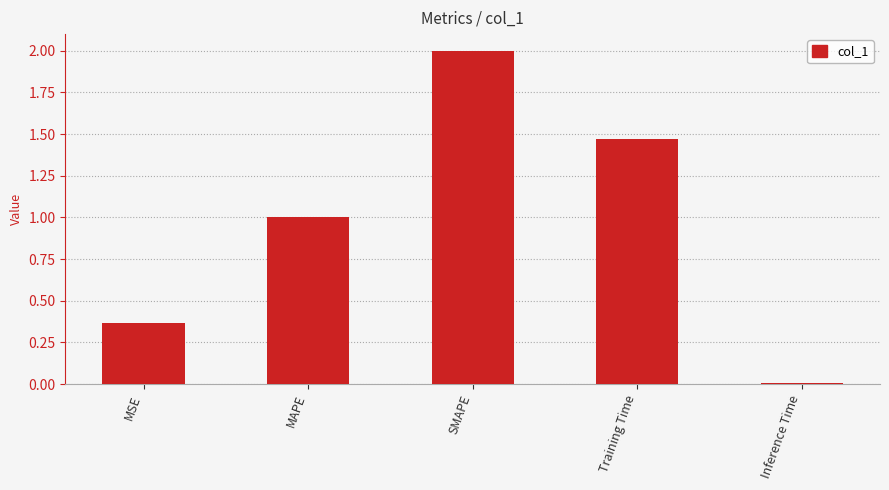

What is the sum of the values at Training Time and MSE?

1.8